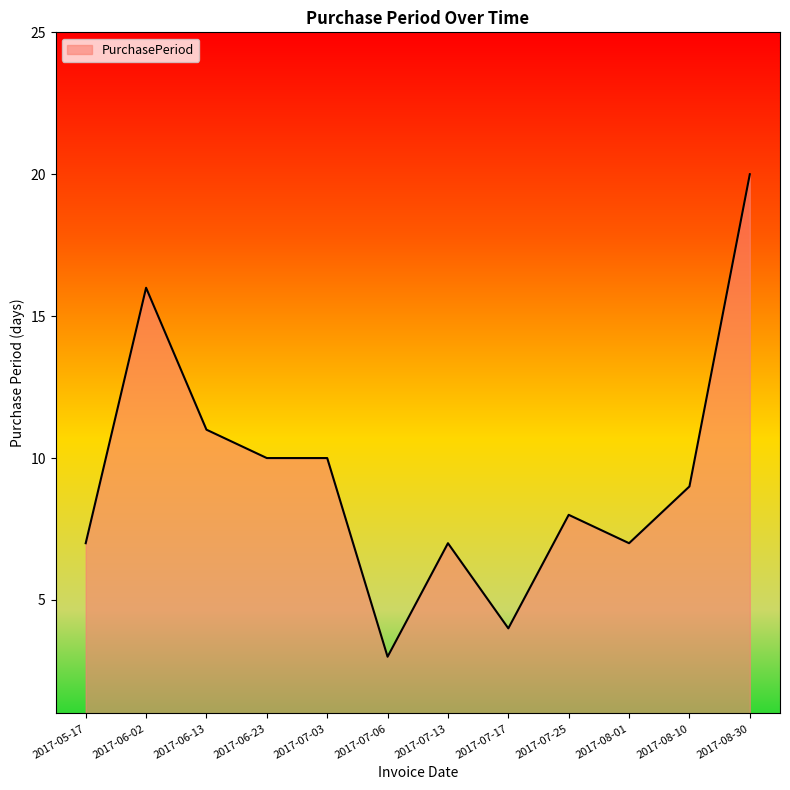

Where is the data nearest to the value 11?

2017-06-13